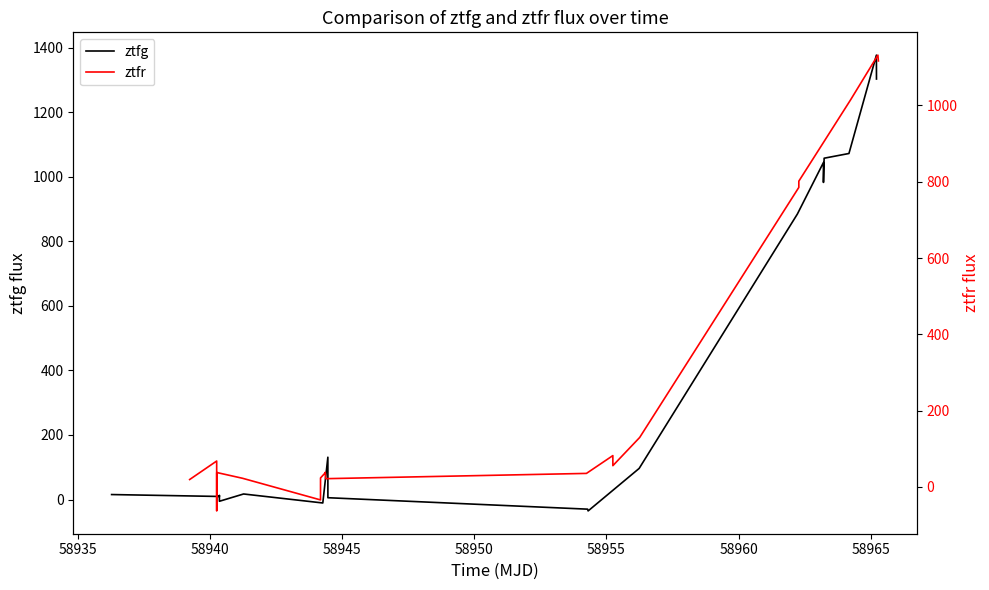

What is the difference between the maximum and minimum values in the ztfr series?

1194.7